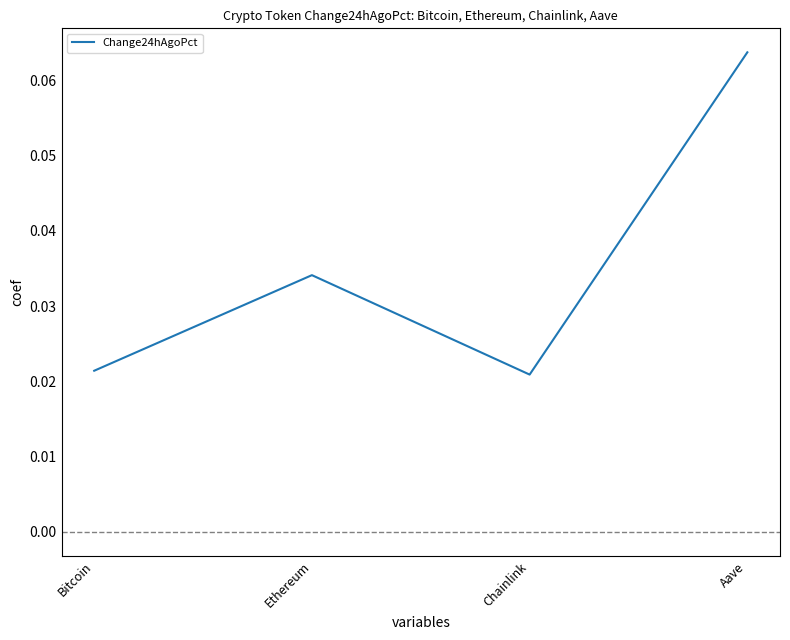

How many interior local valleys (lower than both neighbors) does the data have?

1